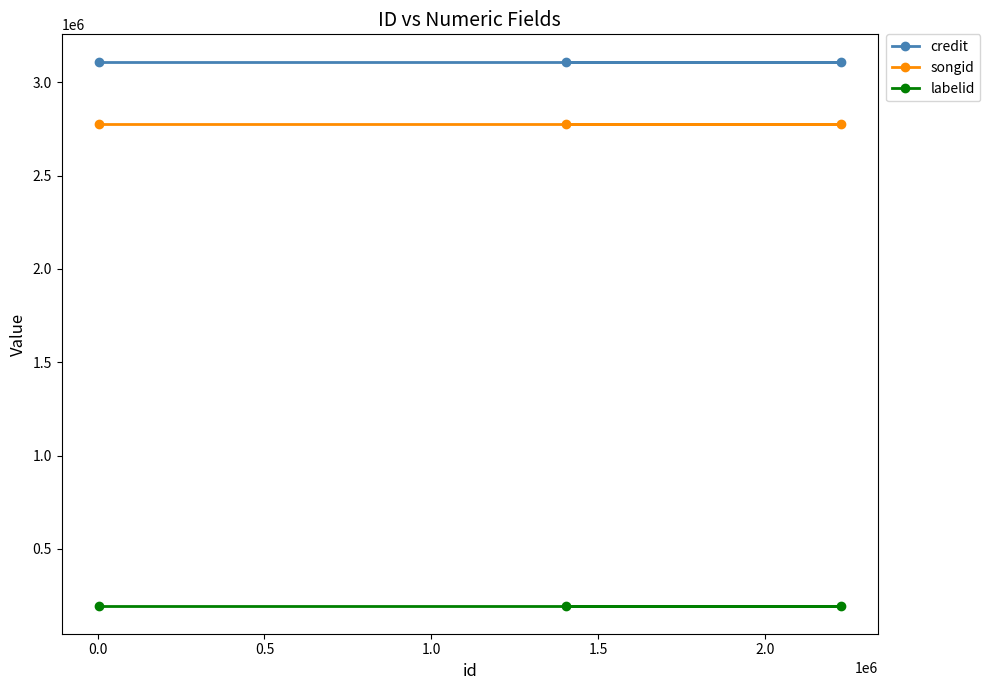

What is the value of the songid point at the 2nd from the left?

2778932